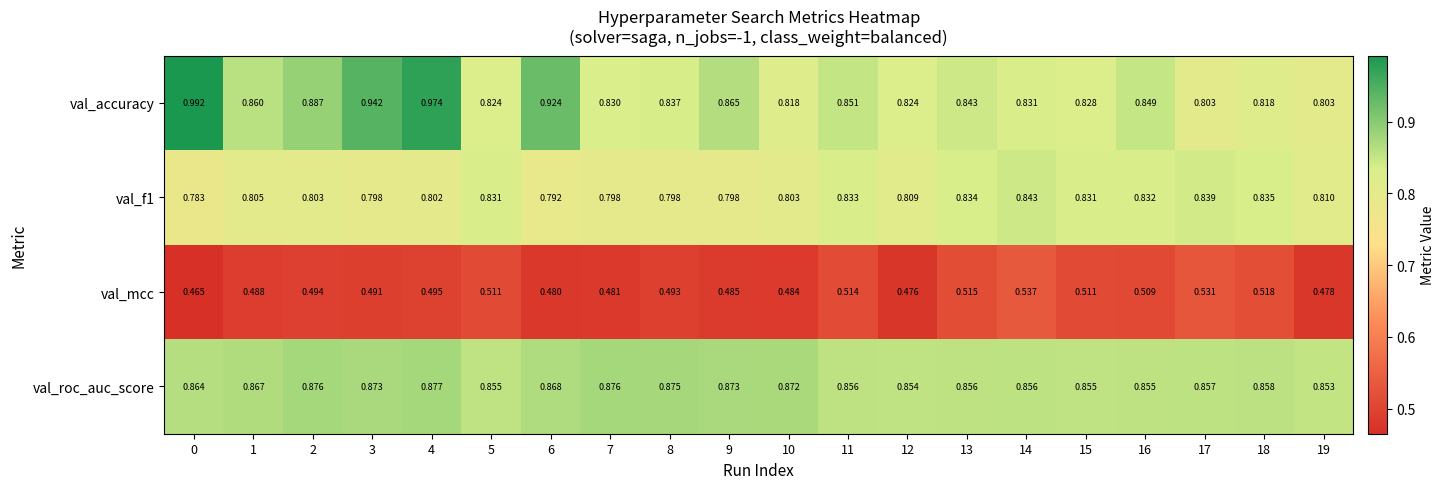

Between 3 and 16, which series saw the biggest shift?

val_accuracy